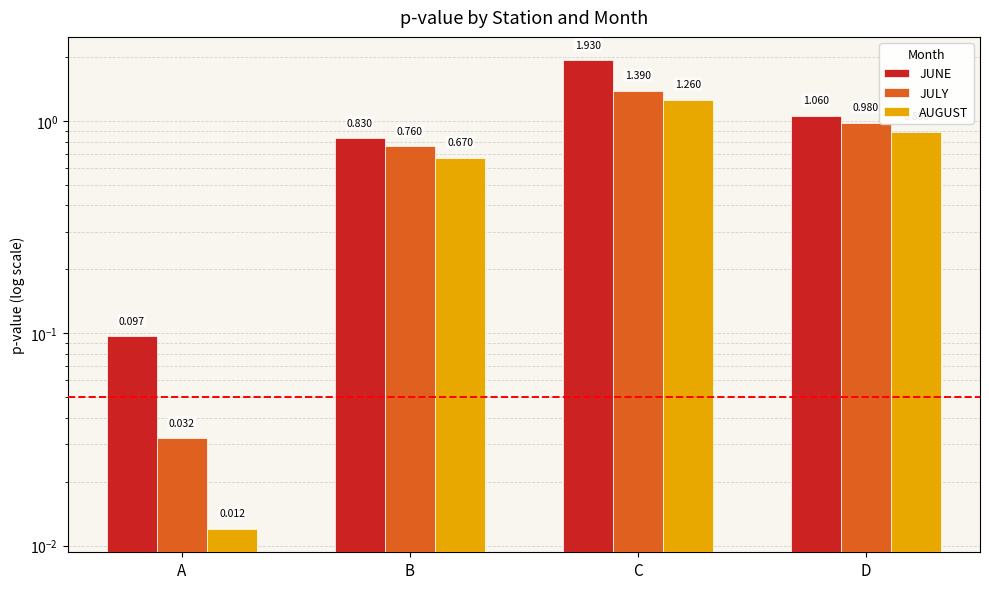

List the series in order of their peak value, highest first.

JUNE, JULY, AUGUST